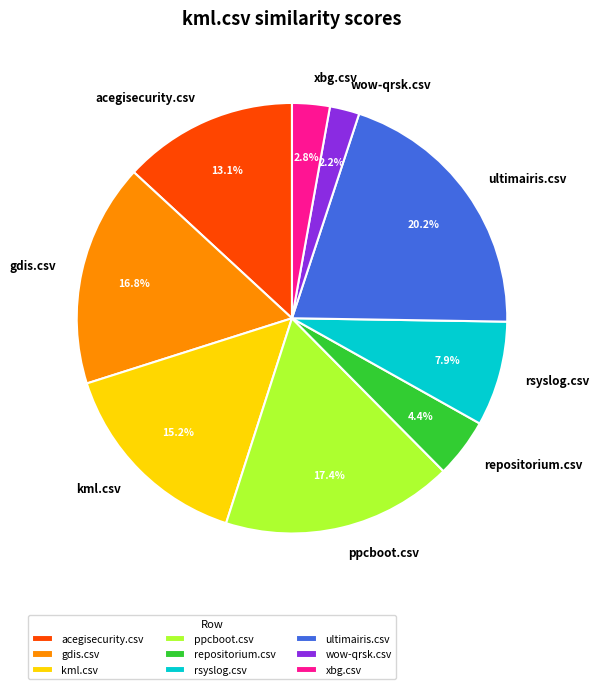

What percentage is the kml.csv slice, to the nearest percent?

15%